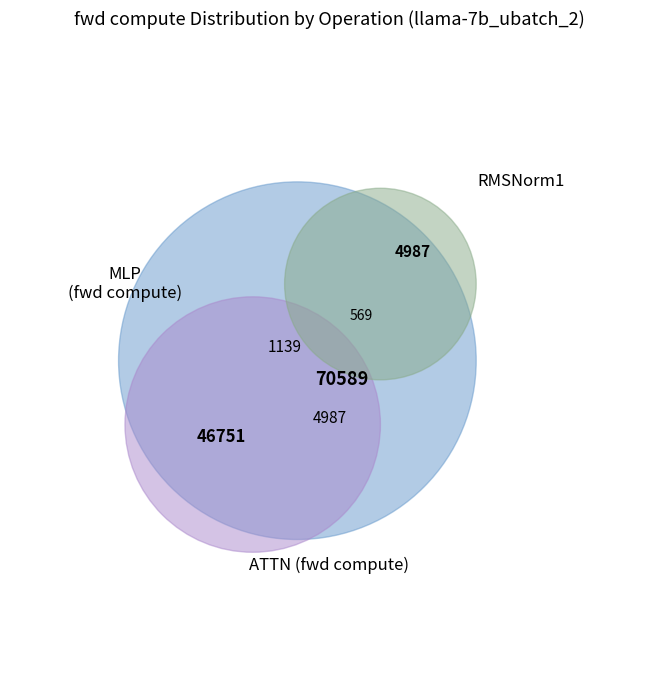

To the nearest percent, what is the average slice percentage?

17%